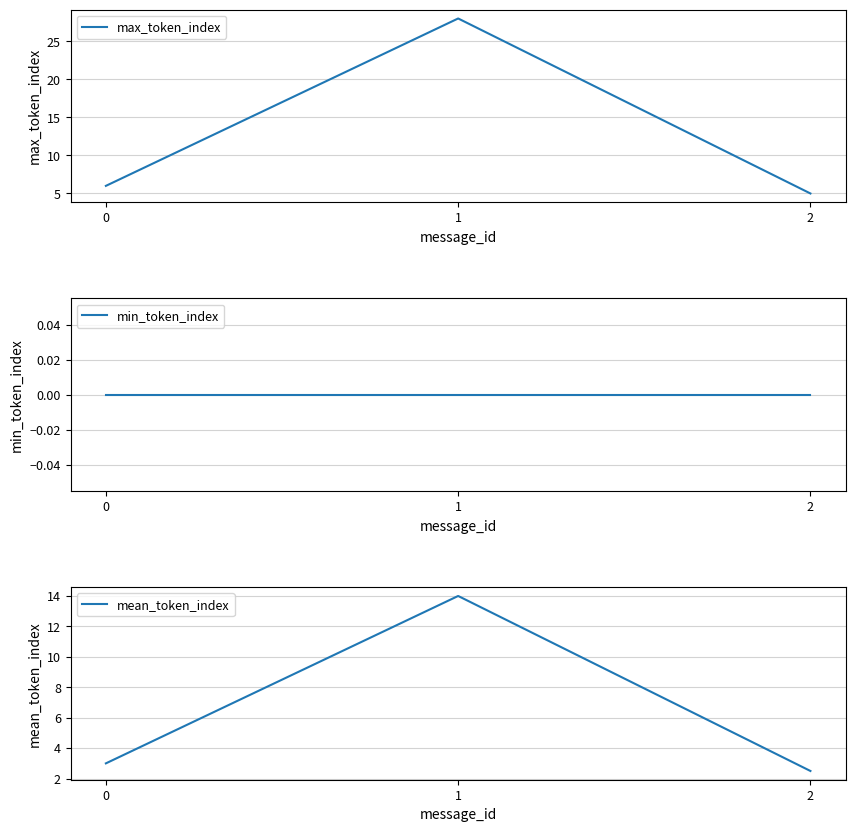

Between 1 and 2, which is larger?

1